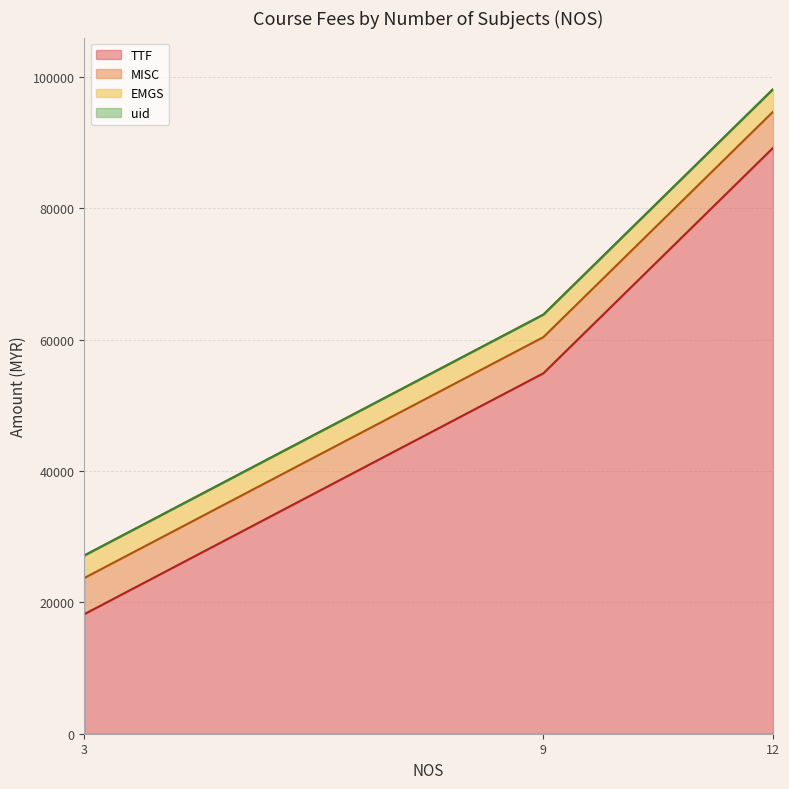

Where is uid nearest to the value 22?

3